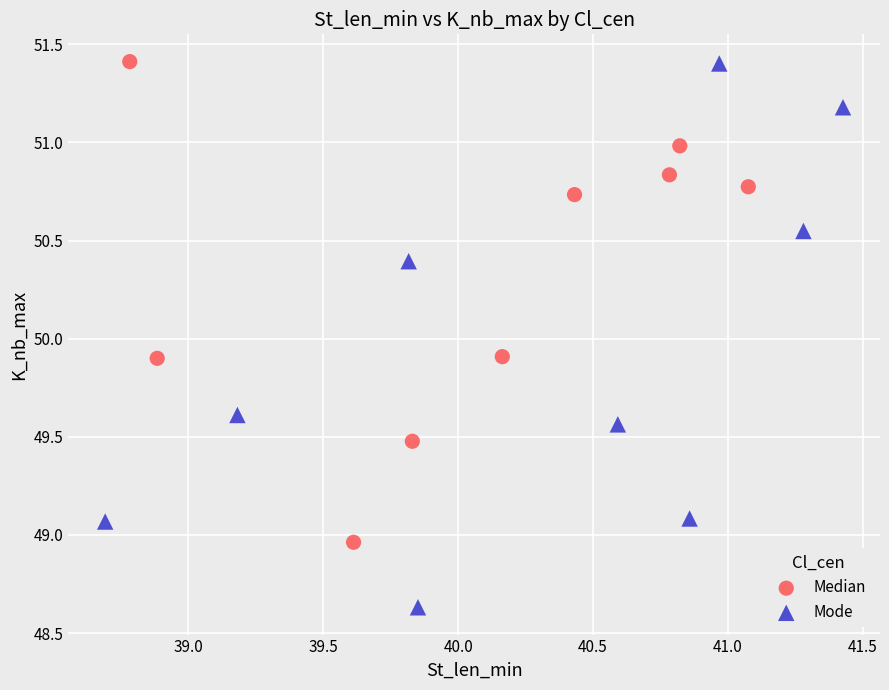

What are all the series names shown in the legend?

Median, Mode